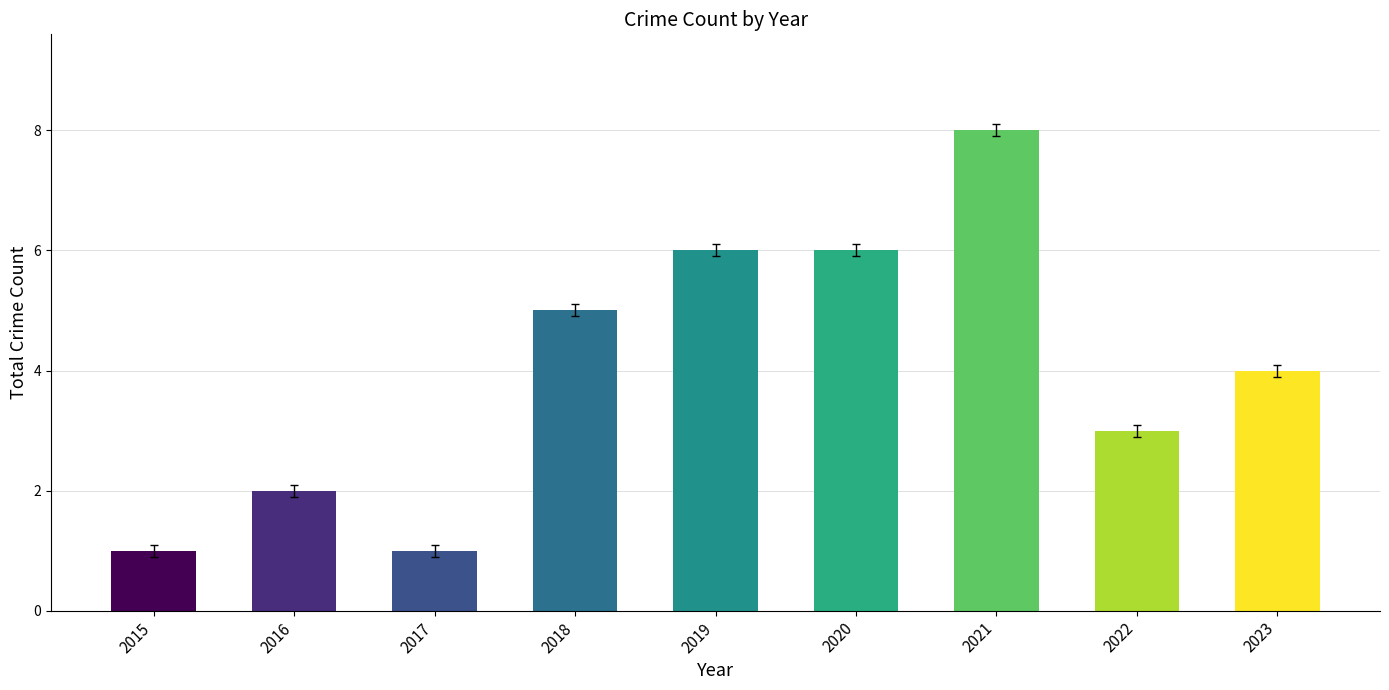

Reading left to right, what are all the values shown in this chart?

2015=1	2016=2	2017=1	2018=5	2019=6	2020=6	2021=8	2022=3	2023=4